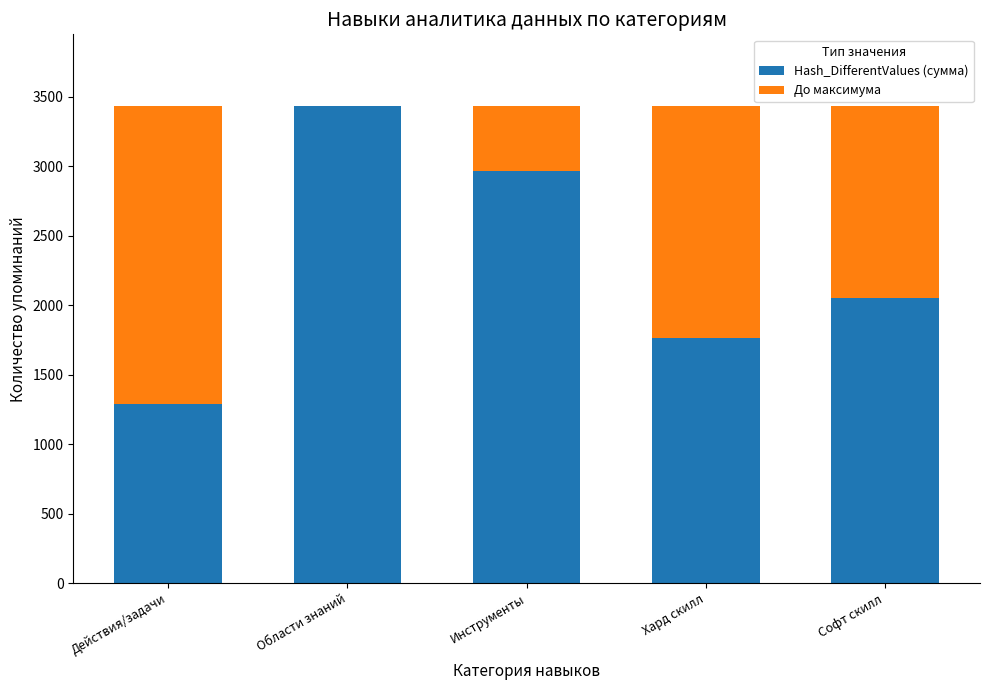

What is the total value across all series at Хард скилл?

3434